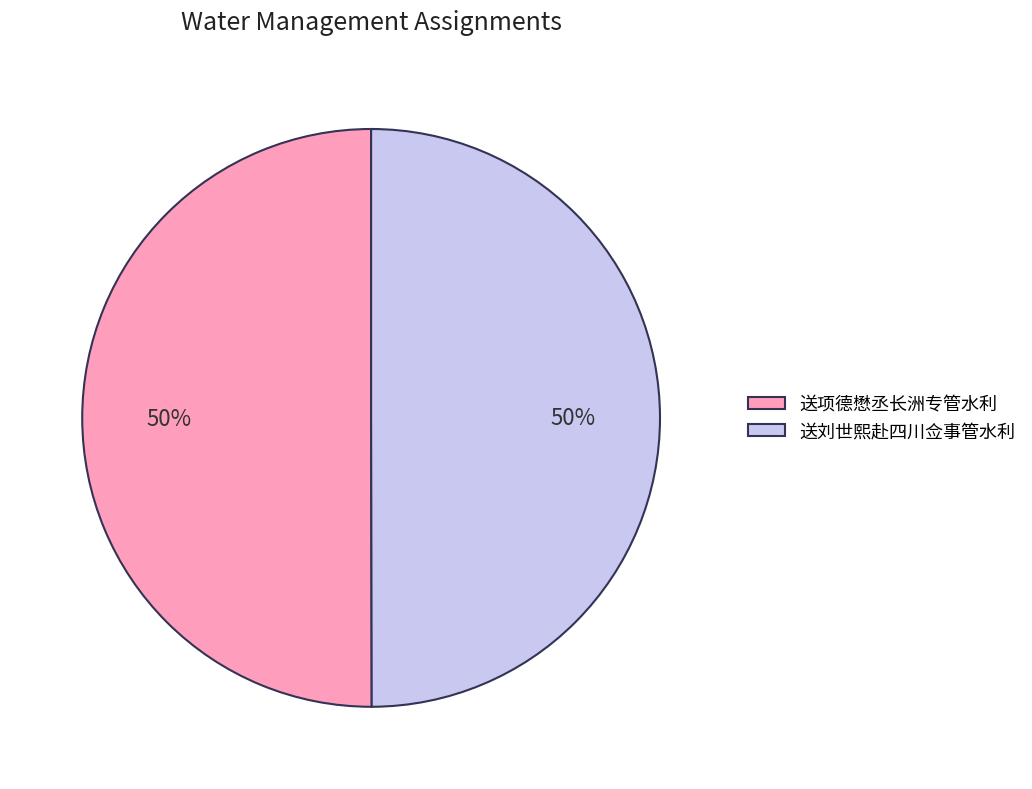

Do 送项德懋丞长洲专管水利 and 送刘世熙赴四川佥事管水利 together represent more than half of the pie?

Yes